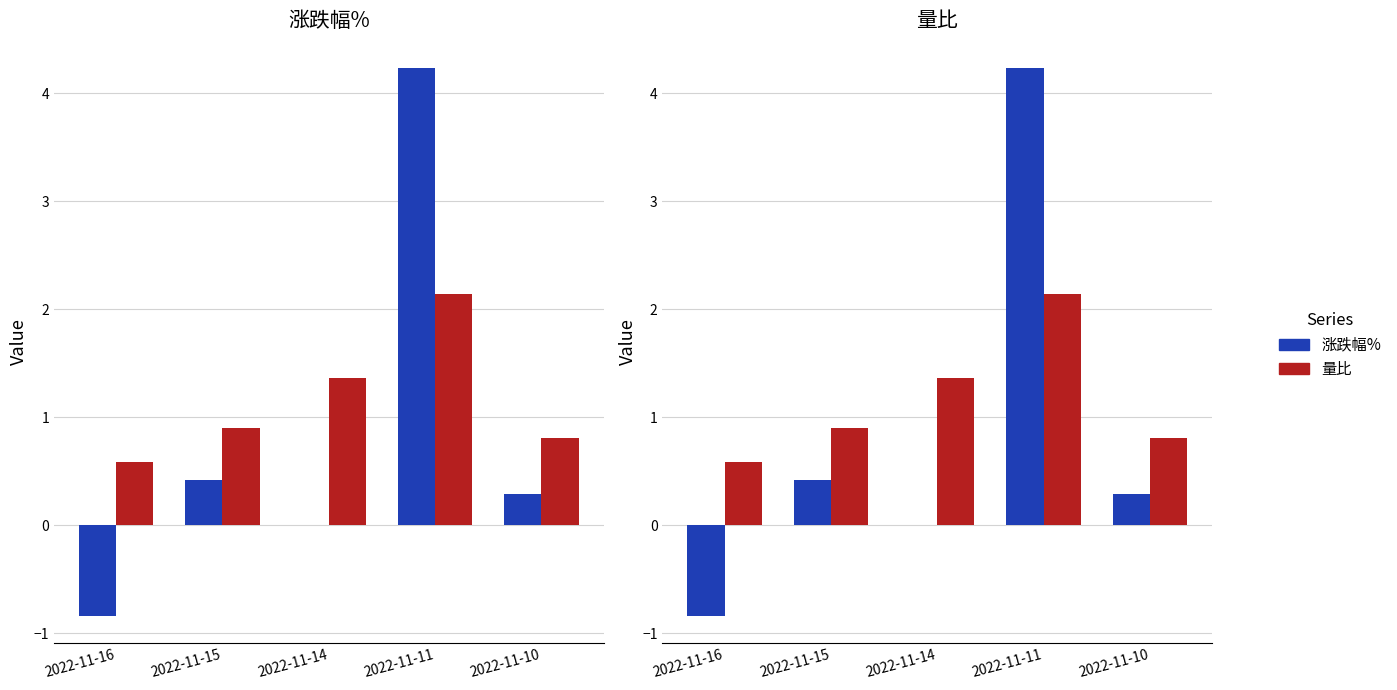

Rank the series at 2022-11-15 from lowest to highest value.

涨跌幅%, 量比